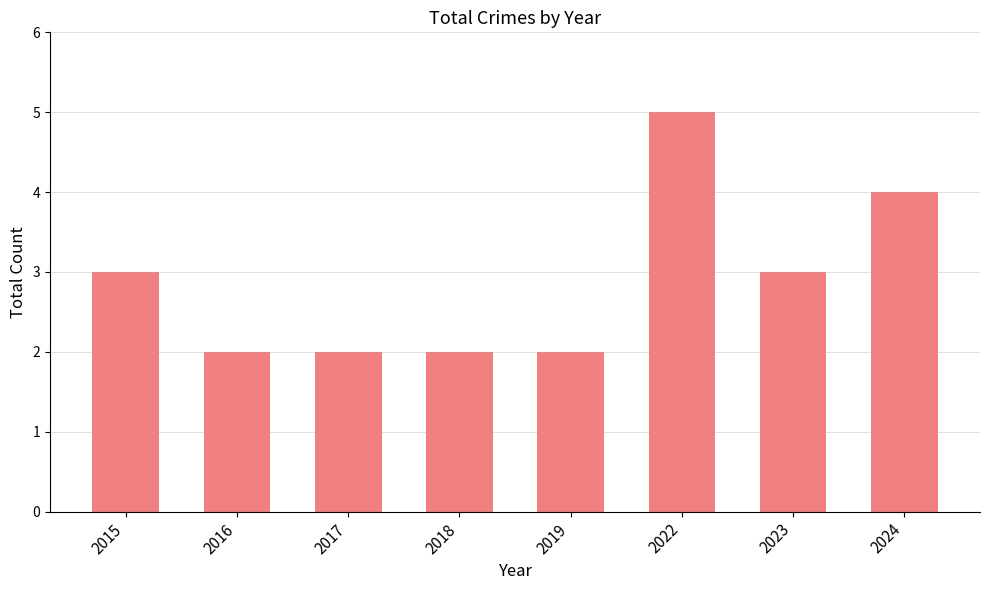

What is the sum of the values at 2019 and 2024?

6